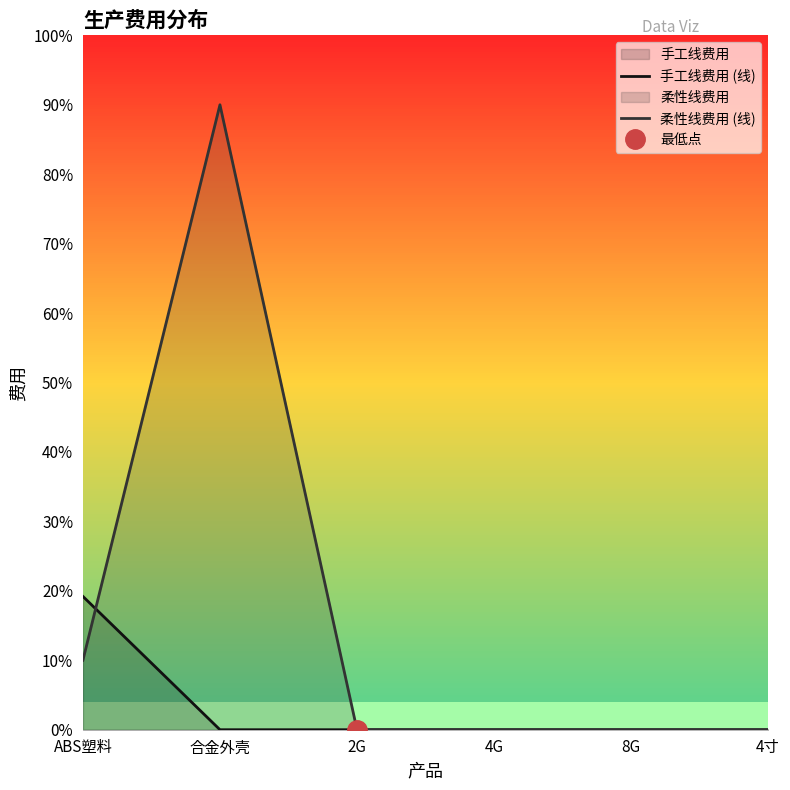

Which series has the widest spread of values?

柔性线费用 (线)